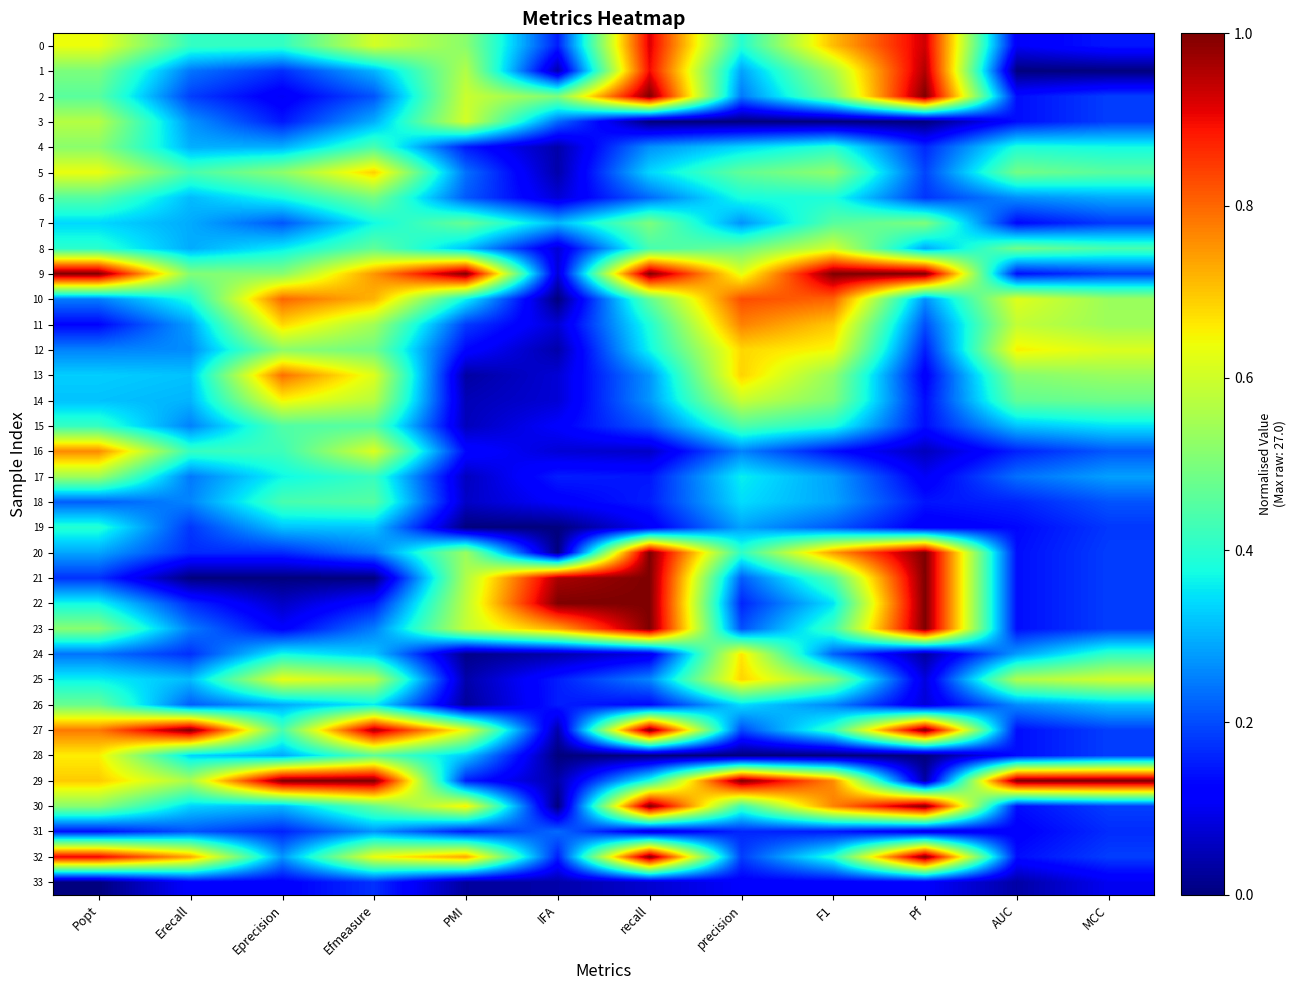

Reading left to right, list all the values displayed in this chart.

0: Popt=0.6	Erecall=0.4	Eprecision=0.4	Efmeasure=0.6	PMI=0.5	IFA=0.2	recall=0.9	precision=0.4	F1=0.7	Pf=0.9	AUC=0.1	MCC=0.1
1: Popt=0.5	Erecall=0.2	Eprecision=0.2	Efmeasure=0.3	PMI=0.6	IFA=0.0	recall=0.9	precision=0.3	F1=0.6	Pf=1.0	AUC=0.0	MCC=0.0
2: Popt=0.5	Erecall=0.2	Eprecision=0.1	Efmeasure=0.2	PMI=0.6	IFA=0.5	recall=1.0	precision=0.2	F1=0.5	Pf=1.0	AUC=0.1	MCC=0.2
3: Popt=0.6	Erecall=0.3	Eprecision=0.1	Efmeasure=0.3	PMI=0.6	IFA=0.2	recall=0.0	precision=0.0	F1=0.0	Pf=0.0	AUC=0.1	MCC=0.2
4: Popt=0.5	Erecall=0.3	Eprecision=0.3	Efmeasure=0.4	PMI=0.1	IFA=0.0	recall=0.3	precision=0.3	F1=0.4	Pf=0.2	AUC=0.4	MCC=0.4
5: Popt=0.6	Erecall=0.4	Eprecision=0.5	Efmeasure=0.7	PMI=0.2	IFA=0.0	recall=0.3	precision=0.5	F1=0.5	Pf=0.2	AUC=0.5	MCC=0.5
6: Popt=0.5	Erecall=0.3	Eprecision=0.4	Efmeasure=0.5	PMI=0.2	IFA=0.1	recall=0.2	precision=0.4	F1=0.4	Pf=0.2	AUC=0.3	MCC=0.3
7: Popt=0.3	Erecall=0.3	Eprecision=0.2	Efmeasure=0.4	PMI=0.5	IFA=0.3	recall=0.5	precision=0.3	F1=0.5	Pf=0.5	AUC=0.1	MCC=0.2
8: Popt=0.4	Erecall=0.3	Eprecision=0.4	Efmeasure=0.5	PMI=0.3	IFA=0.1	recall=0.4	precision=0.5	F1=0.6	Pf=0.3	AUC=0.5	MCC=0.4
9: Popt=1.0	Erecall=0.5	Eprecision=0.5	Efmeasure=0.8	PMI=1.0	IFA=0.1	recall=1.0	precision=0.6	F1=1.0	Pf=1.0	AUC=0.1	MCC=0.2
10: Popt=0.2	Erecall=0.4	Eprecision=0.8	Efmeasure=0.7	PMI=0.4	IFA=0.0	recall=0.5	precision=0.8	F1=0.8	Pf=0.3	AUC=0.6	MCC=0.5
11: Popt=0.1	Erecall=0.3	Eprecision=0.7	Efmeasure=0.5	PMI=0.2	IFA=0.1	recall=0.4	precision=0.8	F1=0.7	Pf=0.2	AUC=0.6	MCC=0.5
12: Popt=0.3	Erecall=0.3	Eprecision=0.5	Efmeasure=0.5	PMI=0.1	IFA=0.0	recall=0.4	precision=0.7	F1=0.6	Pf=0.2	AUC=0.7	MCC=0.6
13: Popt=0.3	Erecall=0.3	Eprecision=0.8	Efmeasure=0.6	PMI=0.0	IFA=0.1	recall=0.3	precision=0.7	F1=0.5	Pf=0.1	AUC=0.5	MCC=0.5
14: Popt=0.3	Erecall=0.3	Eprecision=0.6	Efmeasure=0.6	PMI=0.0	IFA=0.1	recall=0.3	precision=0.6	F1=0.5	Pf=0.1	AUC=0.5	MCC=0.5
15: Popt=0.4	Erecall=0.3	Eprecision=0.4	Efmeasure=0.5	PMI=0.1	IFA=0.1	recall=0.2	precision=0.4	F1=0.4	Pf=0.1	AUC=0.3	MCC=0.3
16: Popt=0.8	Erecall=0.4	Eprecision=0.4	Efmeasure=0.6	PMI=0.1	IFA=0.1	recall=0.1	precision=0.3	F1=0.1	Pf=0.1	AUC=0.2	MCC=0.2
17: Popt=0.5	Erecall=0.2	Eprecision=0.4	Efmeasure=0.4	PMI=0.1	IFA=0.2	recall=0.1	precision=0.4	F1=0.3	Pf=0.1	AUC=0.2	MCC=0.3
18: Popt=0.2	Erecall=0.3	Eprecision=0.4	Efmeasure=0.5	PMI=0.1	IFA=0.1	recall=0.2	precision=0.3	F1=0.3	Pf=0.1	AUC=0.2	MCC=0.2
19: Popt=0.4	Erecall=0.2	Eprecision=0.3	Efmeasure=0.3	PMI=0.0	IFA=0.0	recall=0.1	precision=0.3	F1=0.2	Pf=0.1	AUC=0.1	MCC=0.2
20: Popt=0.3	Erecall=0.2	Eprecision=0.2	Efmeasure=0.2	PMI=0.5	IFA=0.0	recall=1.0	precision=0.4	F1=0.7	Pf=1.0	AUC=0.1	MCC=0.2
21: Popt=0.2	Erecall=0.0	Eprecision=0.0	Efmeasure=0.0	PMI=0.6	IFA=1.0	recall=1.0	precision=0.2	F1=0.5	Pf=1.0	AUC=0.1	MCC=0.2
22: Popt=0.4	Erecall=0.2	Eprecision=0.1	Efmeasure=0.1	PMI=0.6	IFA=1.0	recall=1.0	precision=0.2	F1=0.3	Pf=1.0	AUC=0.1	MCC=0.2
23: Popt=0.5	Erecall=0.2	Eprecision=0.1	Efmeasure=0.2	PMI=0.6	IFA=0.7	recall=1.0	precision=0.2	F1=0.4	Pf=1.0	AUC=0.1	MCC=0.2
24: Popt=0.2	Erecall=0.2	Eprecision=0.4	Efmeasure=0.3	PMI=0.0	IFA=0.0	recall=0.1	precision=0.7	F1=0.2	Pf=0.0	AUC=0.3	MCC=0.4
25: Popt=0.4	Erecall=0.3	Eprecision=0.6	Efmeasure=0.6	PMI=0.0	IFA=0.2	recall=0.3	precision=0.7	F1=0.5	Pf=0.1	AUC=0.6	MCC=0.6
26: Popt=0.5	Erecall=0.2	Eprecision=0.3	Efmeasure=0.4	PMI=0.0	IFA=0.2	recall=0.1	precision=0.3	F1=0.3	Pf=0.1	AUC=0.3	MCC=0.3
27: Popt=0.8	Erecall=1.0	Eprecision=0.4	Efmeasure=1.0	PMI=0.6	IFA=0.0	recall=1.0	precision=0.2	F1=0.4	Pf=1.0	AUC=0.1	MCC=0.2
28: Popt=0.7	Erecall=0.3	Eprecision=0.3	Efmeasure=0.5	PMI=0.3	IFA=0.0	recall=0.0	precision=0.0	F1=0.0	Pf=0.0	AUC=0.1	MCC=0.2
29: Popt=0.7	Erecall=0.6	Eprecision=1.0	Efmeasure=1.0	PMI=0.2	IFA=0.0	recall=0.4	precision=1.0	F1=0.8	Pf=0.0	AUC=1.0	MCC=1.0
30: Popt=0.5	Erecall=0.3	Eprecision=0.3	Efmeasure=0.5	PMI=0.7	IFA=0.0	recall=1.0	precision=0.4	F1=0.8	Pf=1.0	AUC=0.1	MCC=0.2
31: Popt=0.1	Erecall=0.2	Eprecision=0.2	Efmeasure=0.3	PMI=0.2	IFA=0.2	recall=0.1	precision=0.2	F1=0.1	Pf=0.1	AUC=0.1	MCC=0.2
32: Popt=0.9	Erecall=0.7	Eprecision=0.3	Efmeasure=0.6	PMI=0.7	IFA=0.2	recall=1.0	precision=0.2	F1=0.4	Pf=1.0	AUC=0.1	MCC=0.2
33: Popt=0.0	Erecall=0.1	Eprecision=0.1	Efmeasure=0.2	PMI=0.0	IFA=0.0	recall=0.1	precision=0.1	F1=0.1	Pf=0.1	AUC=0.0	MCC=0.1